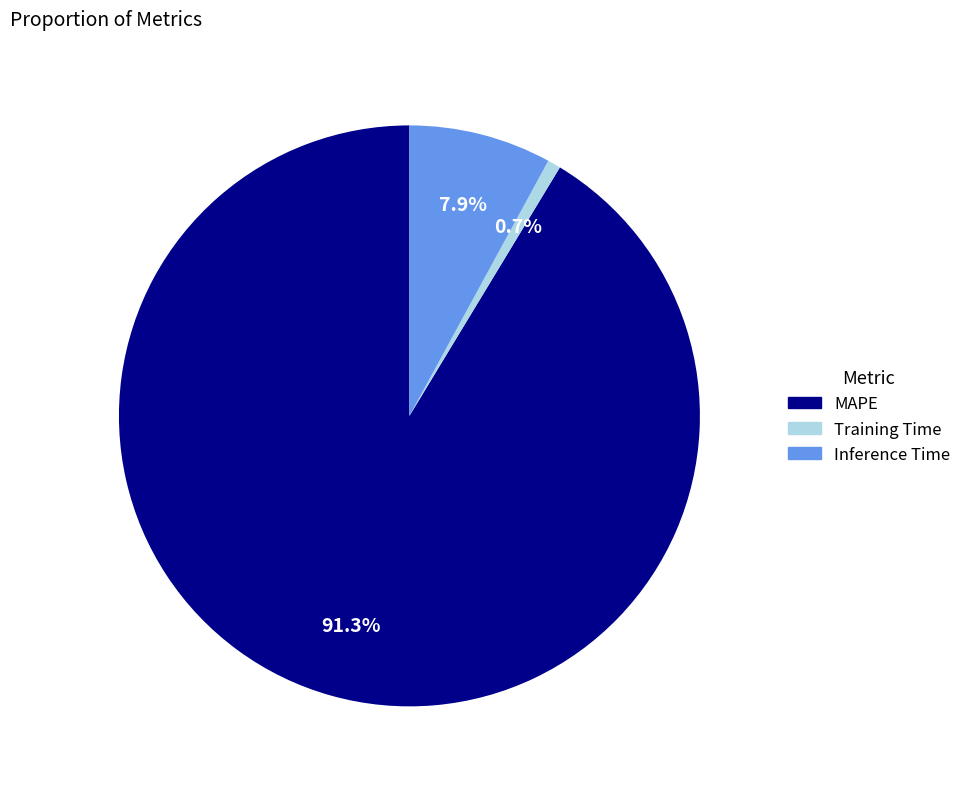

Approximately how many times larger is the value at Training Time compared to Inference Time?

0.1